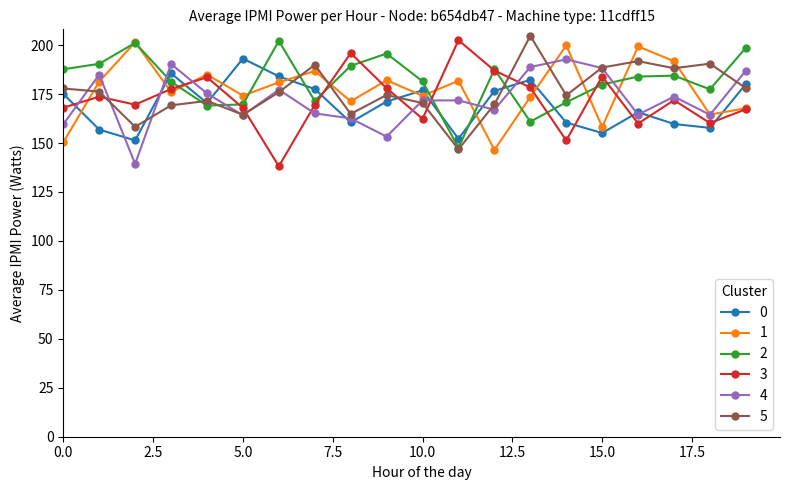

What is the highest value of the 4 series?

192.7